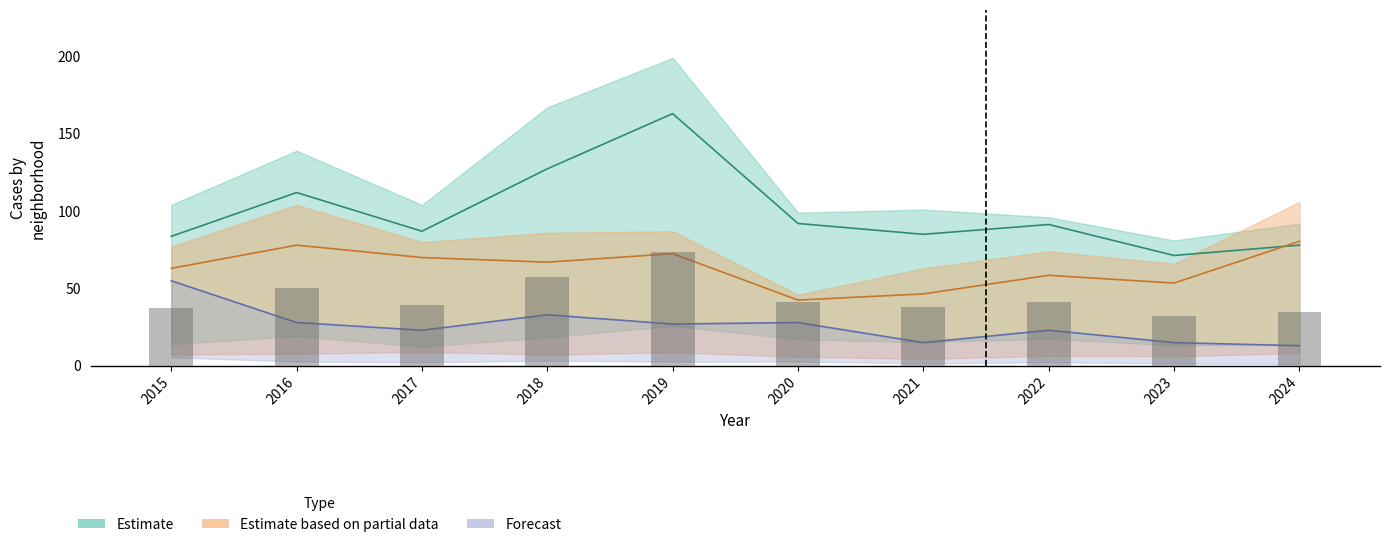

The value of Garfield Park at 2022 is 137. True or false?

False